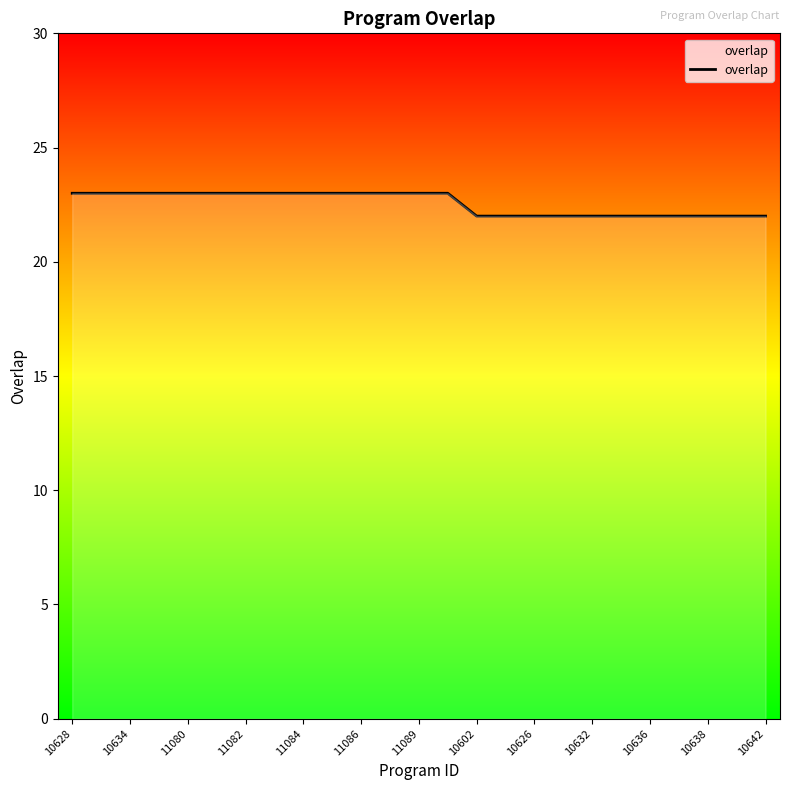

What is the minimum value shown in the chart?

22